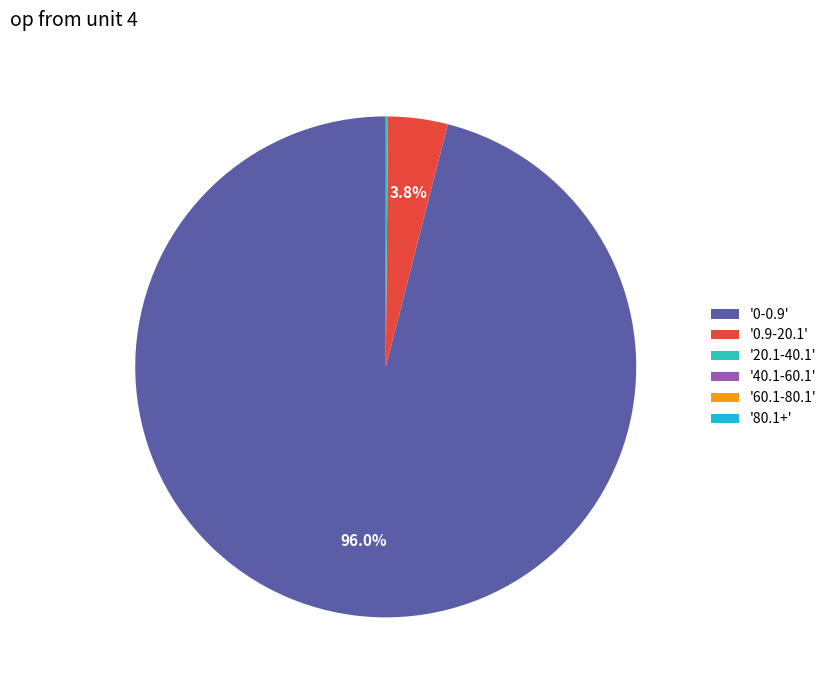

Which slice represents more than half of the pie?

'0-0.9'